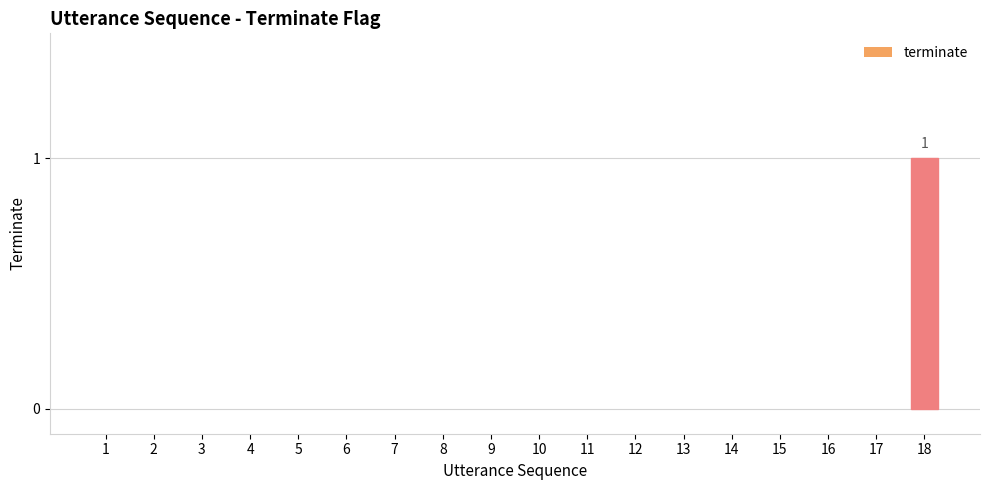

The value at 4 is 0. True or false?

True